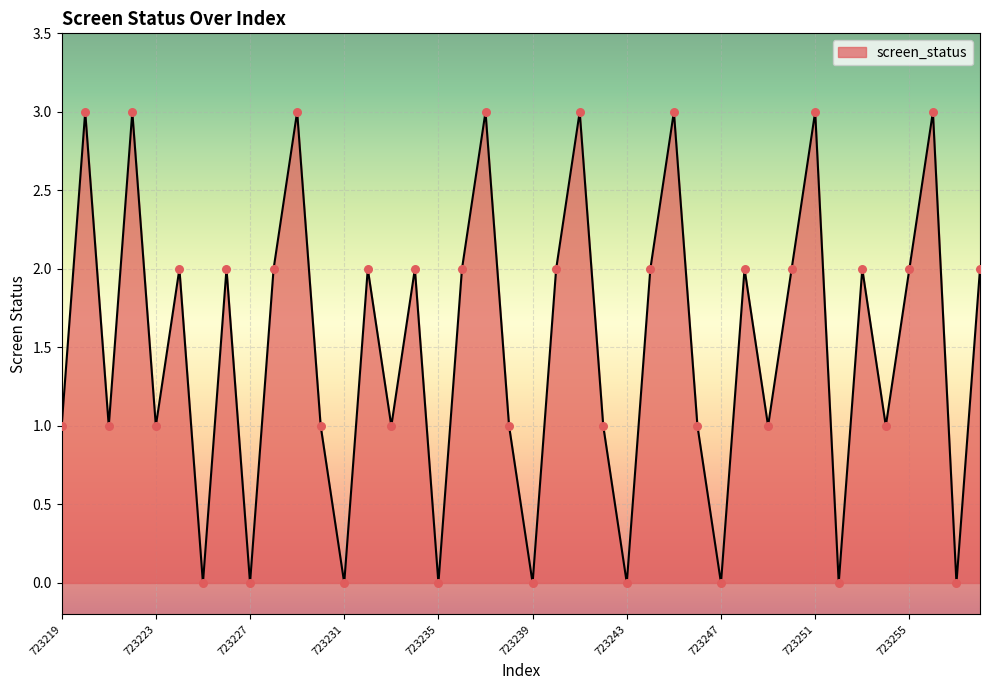

What is the difference between the maximum and minimum values?

3